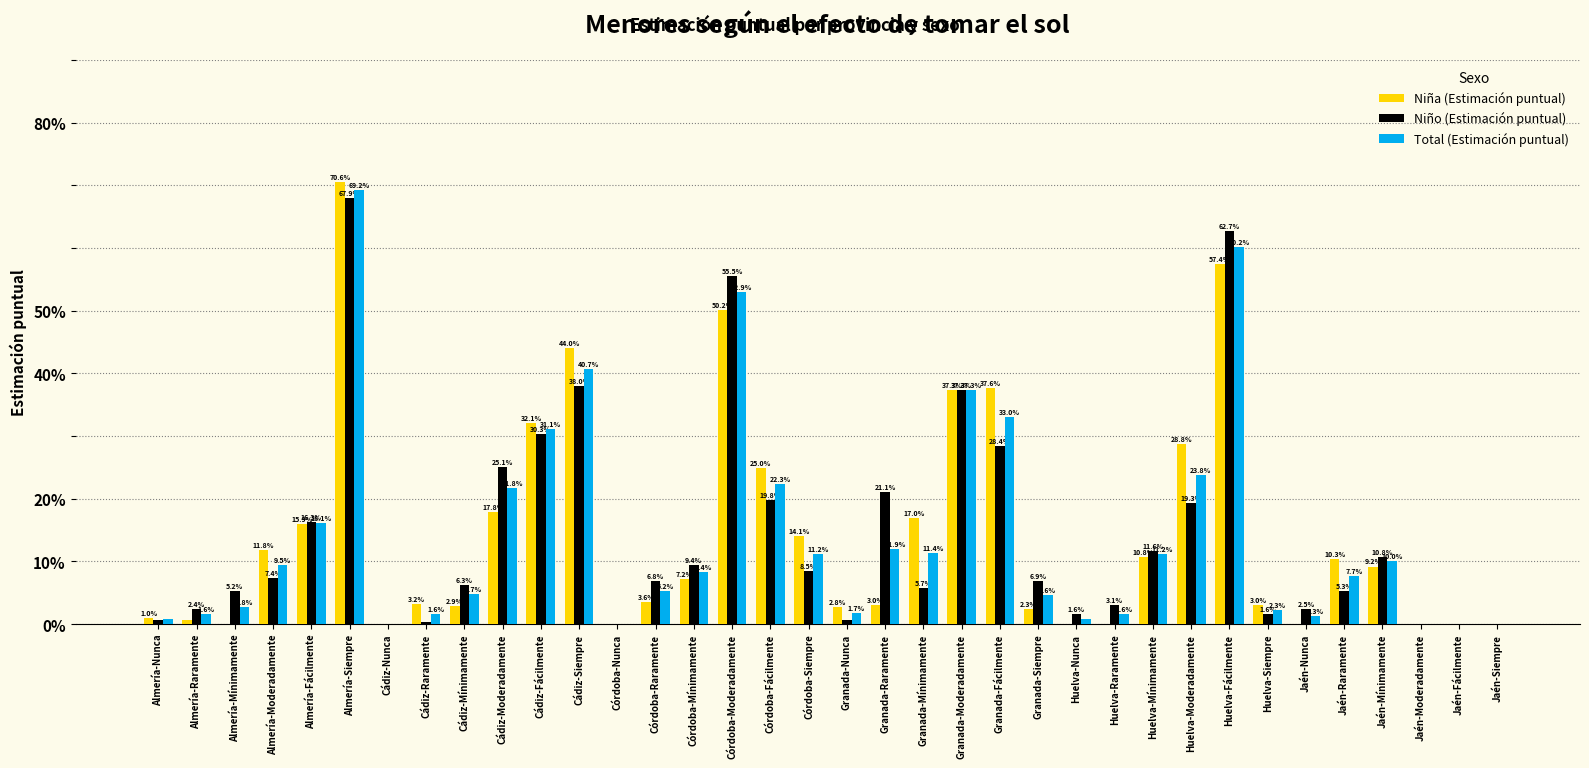

Are the bars grouped side by side (vs. stacked)?

Yes